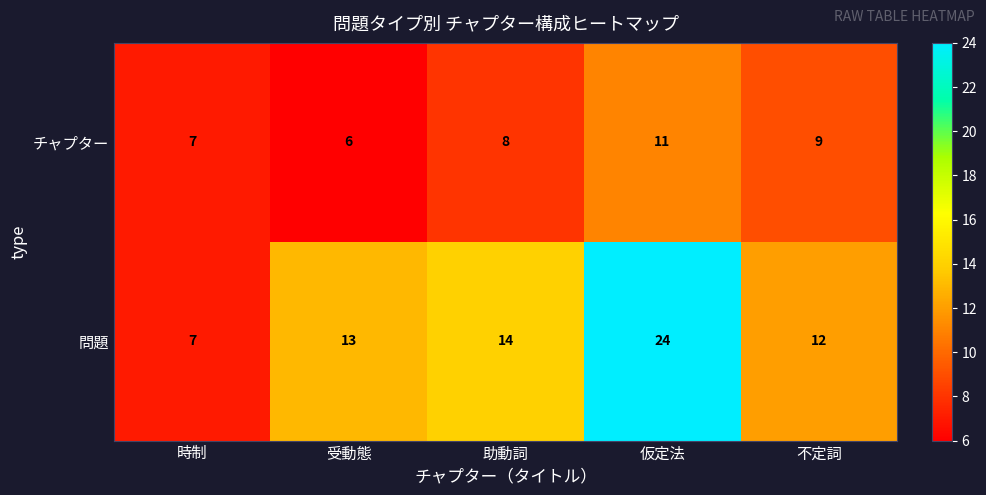

Where is チャプター nearest to the value 8?

助動詞